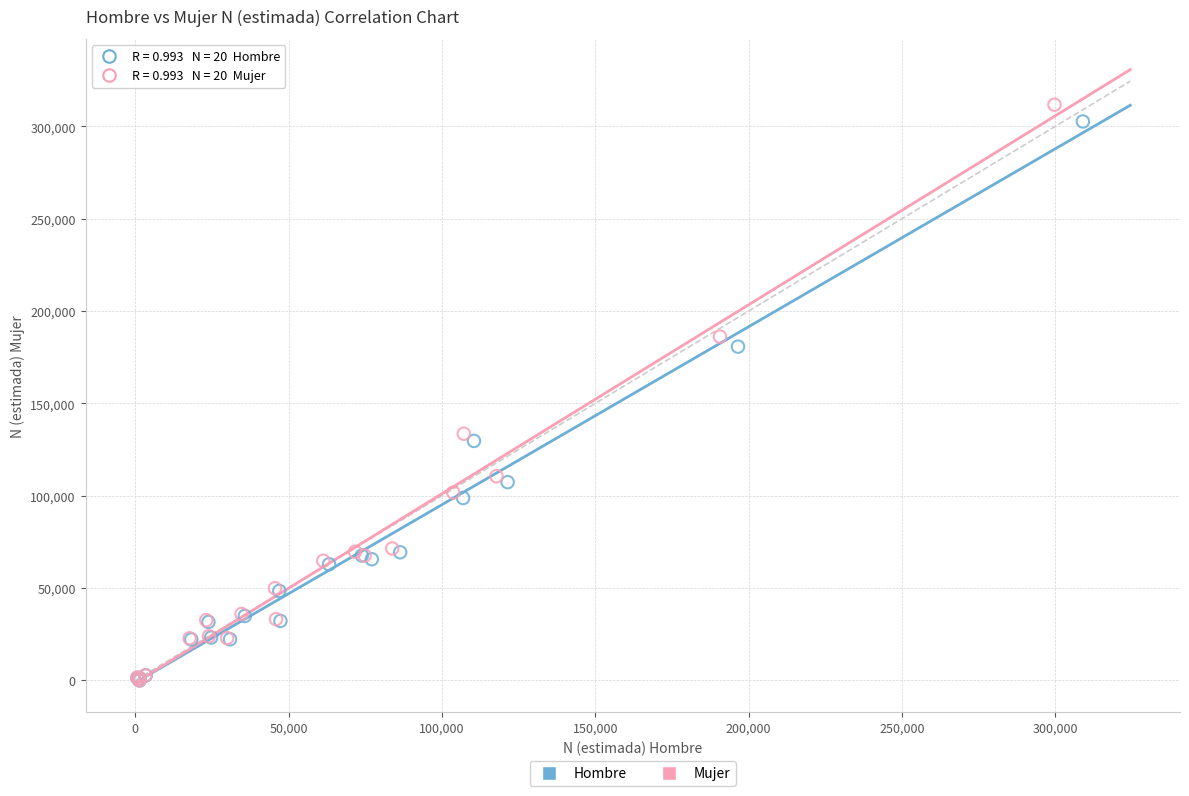

Which series has the largest Y range (max minus min)?

Mujer